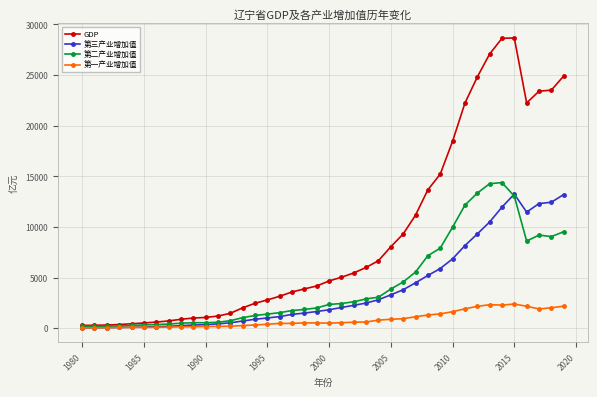

Which series ends up on top after the final intersection of 第一产业增加值 and 第三产业增加值?

第三产业增加值